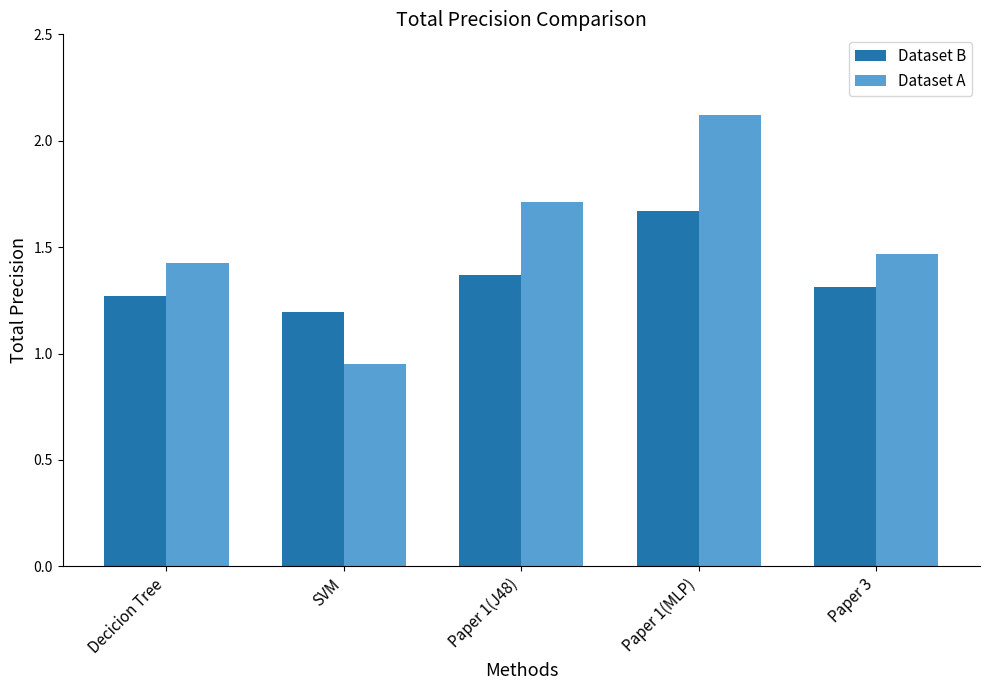

Is it true that Dataset B equals 1.2 at SVM?

True